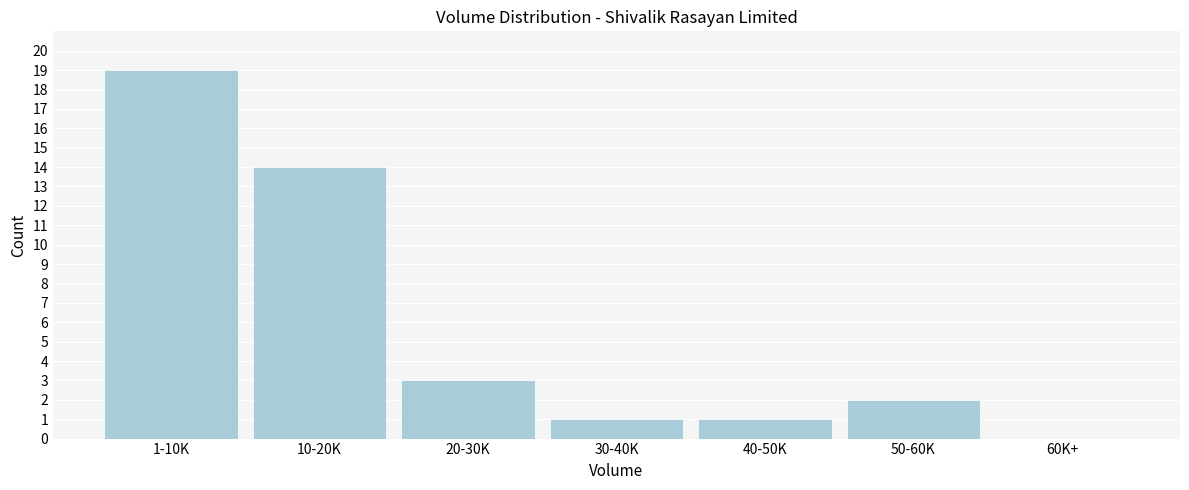

Reading left to right, list all the values displayed in this chart.

1-10K=19	10-20K=14	20-30K=3	30-40K=1	40-50K=1	50-60K=2	60K+=0